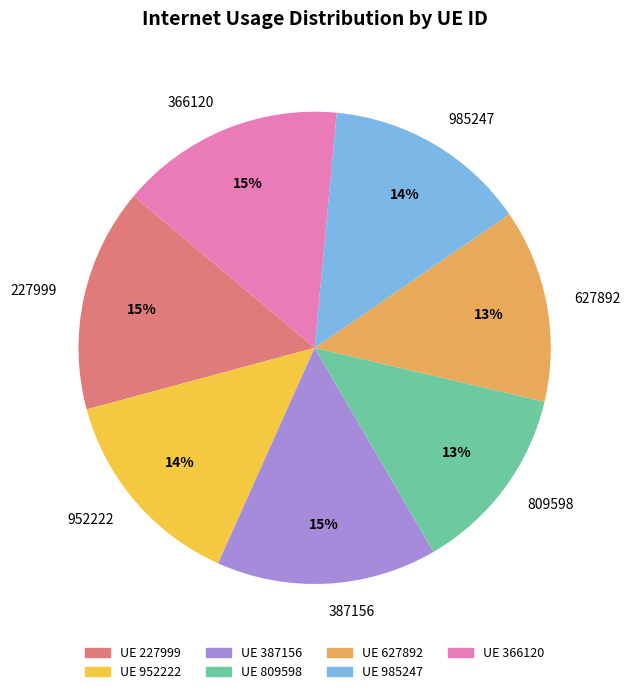

The 809598 slice represents 13% of the pie. True or false?

True